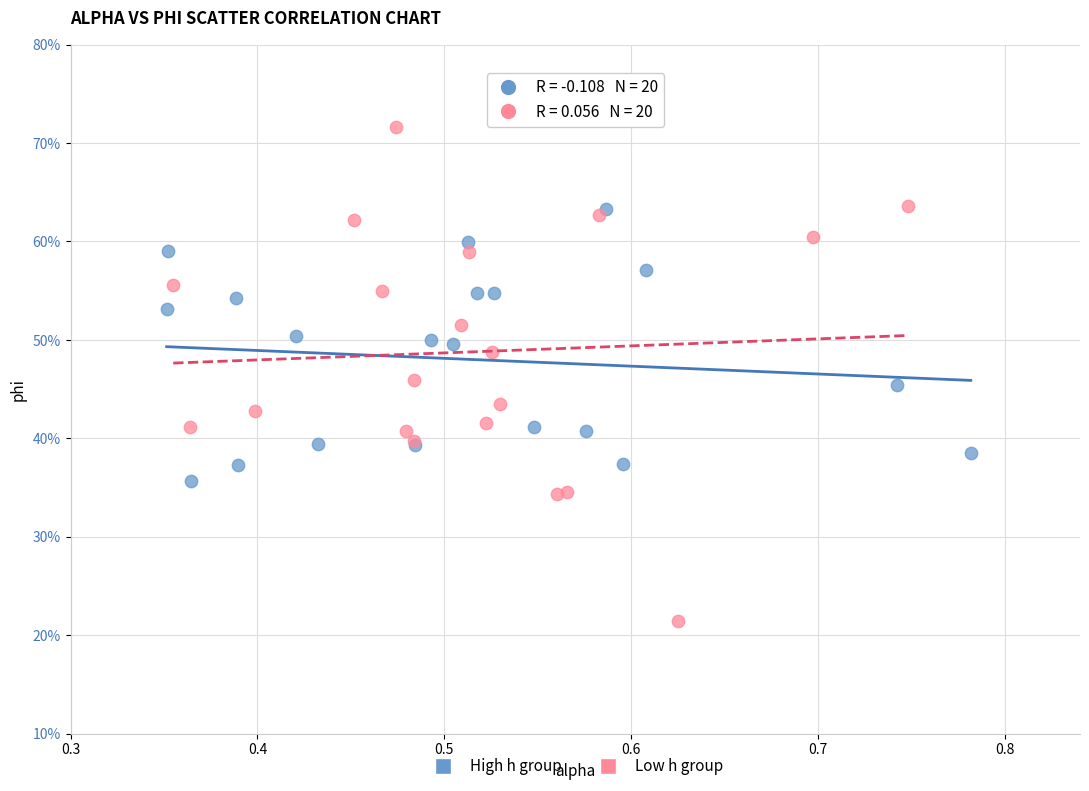

What are all the series names shown in the legend?

High h group, Low h group